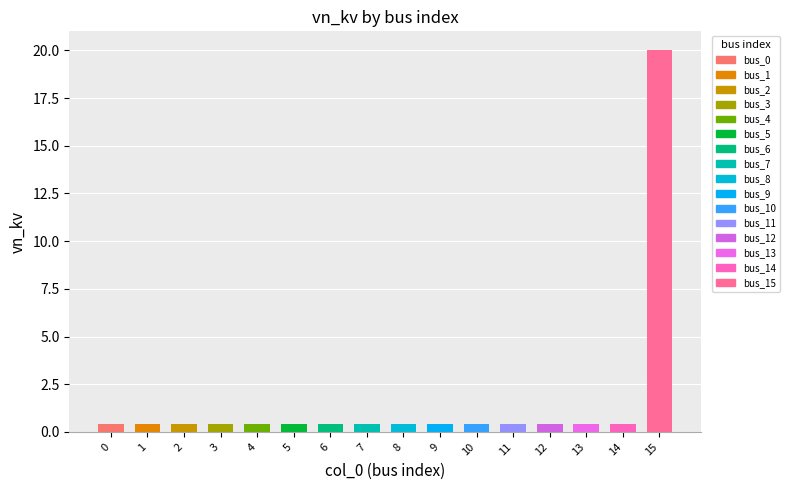

The value at 4 is 0.6. True or false?

False